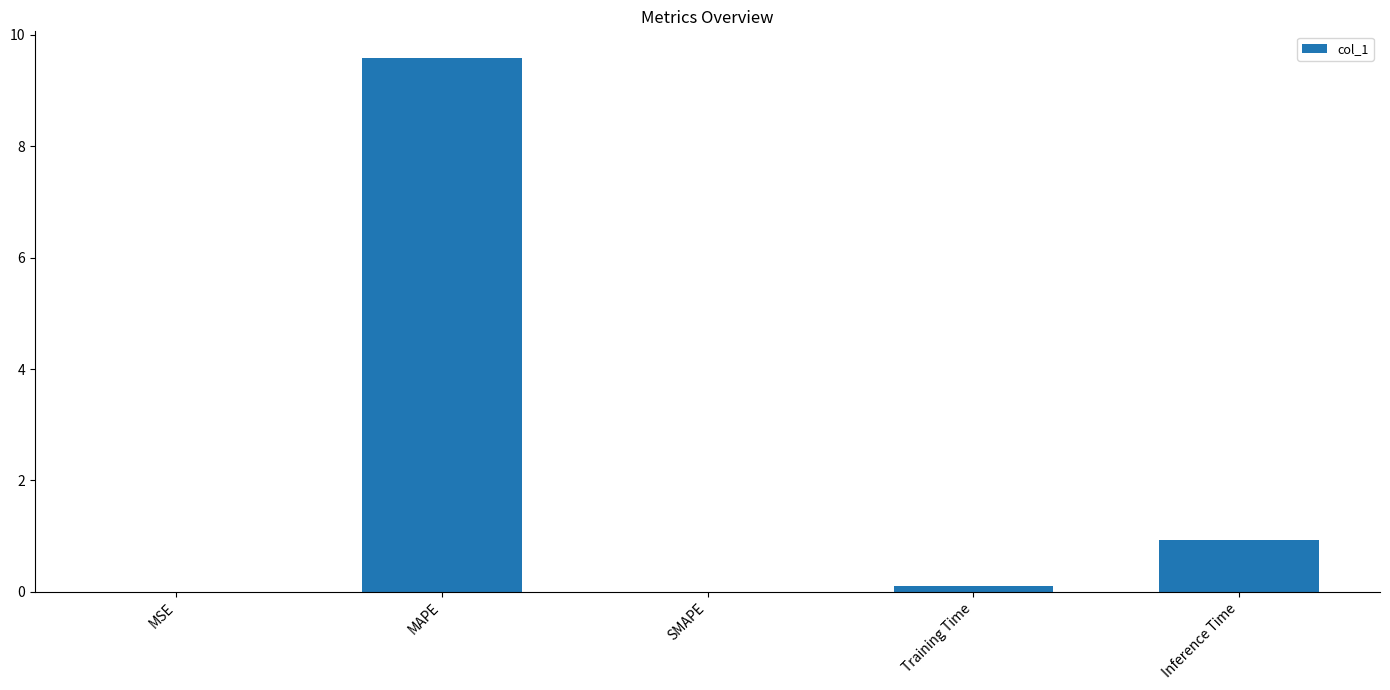

Which label corresponds to the largest value in the chart?

MAPE